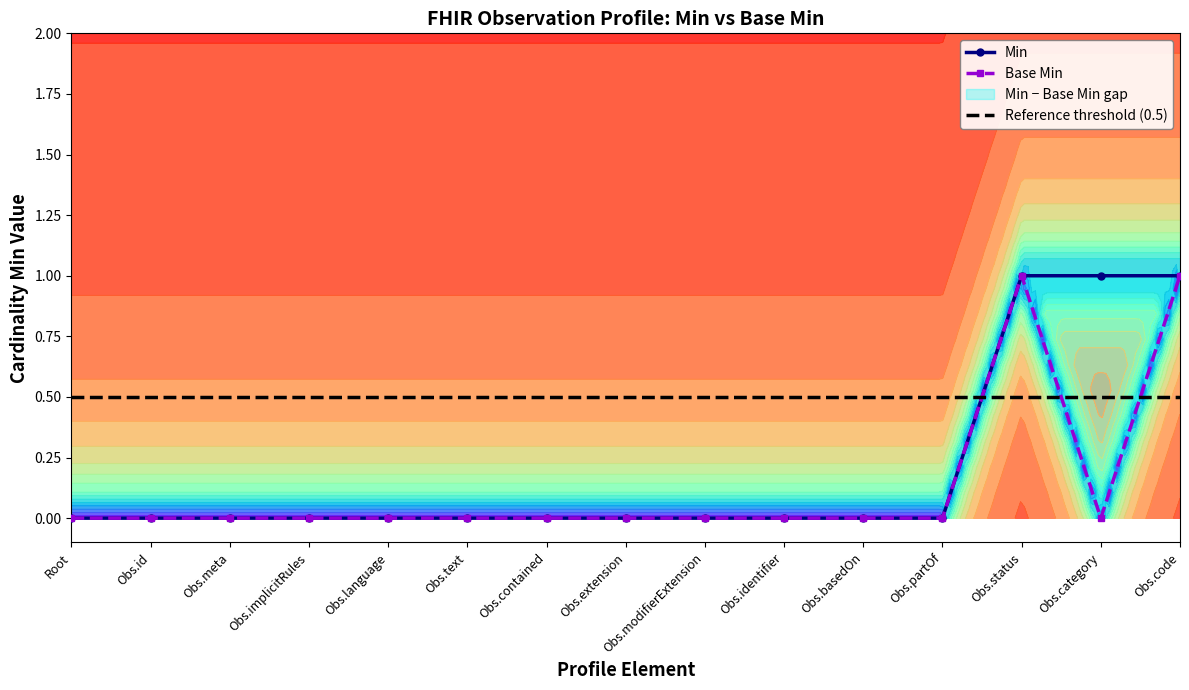

True or false: Min and Base Min cross at least once.

False